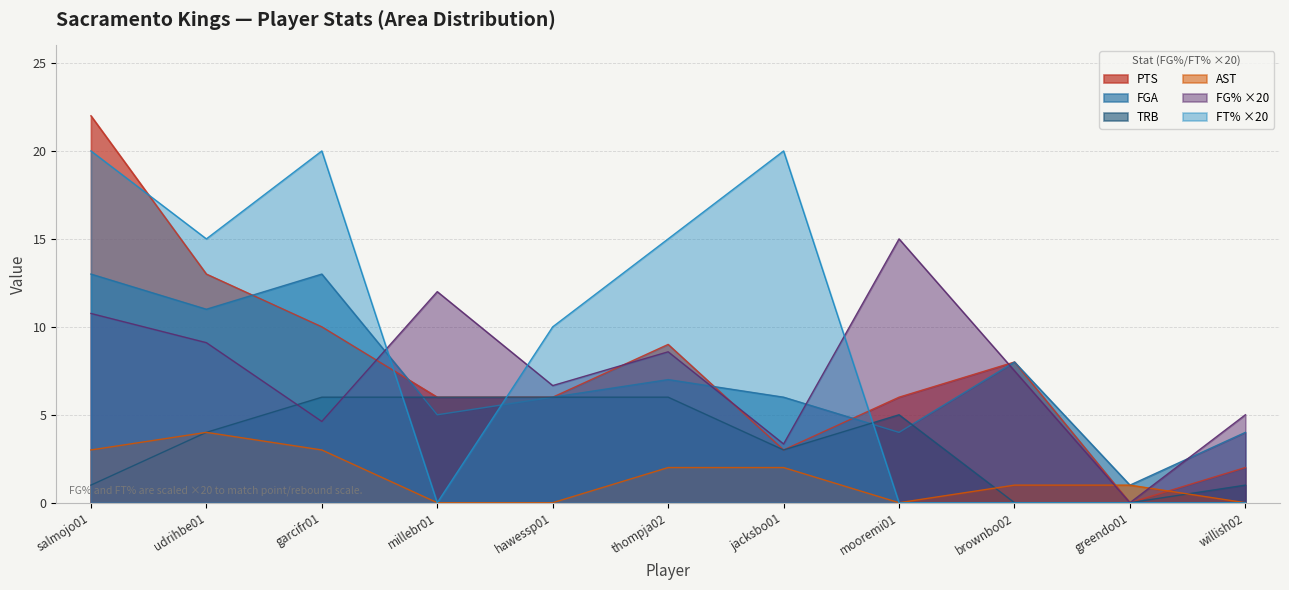

At which category does FT% reach its first local valley?

udrihbe01